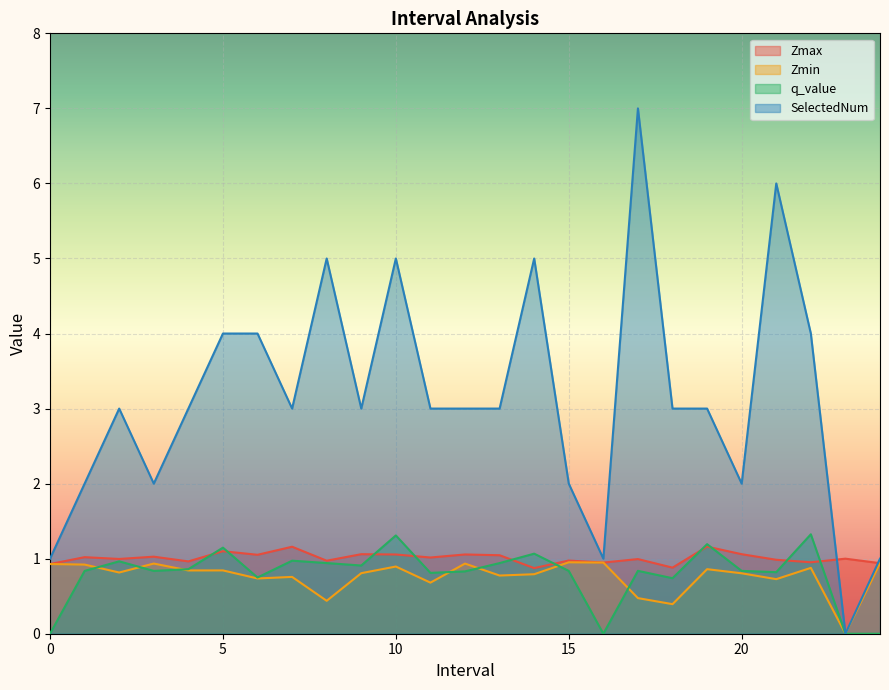

True or false: Zmin has more than 0 points higher than both neighbors.

True